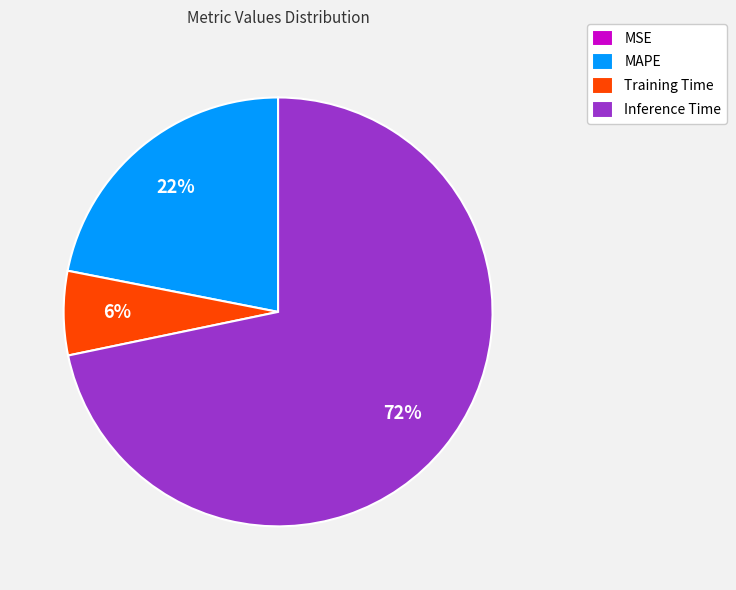

What is the largest slice in the pie chart?

Inference Time